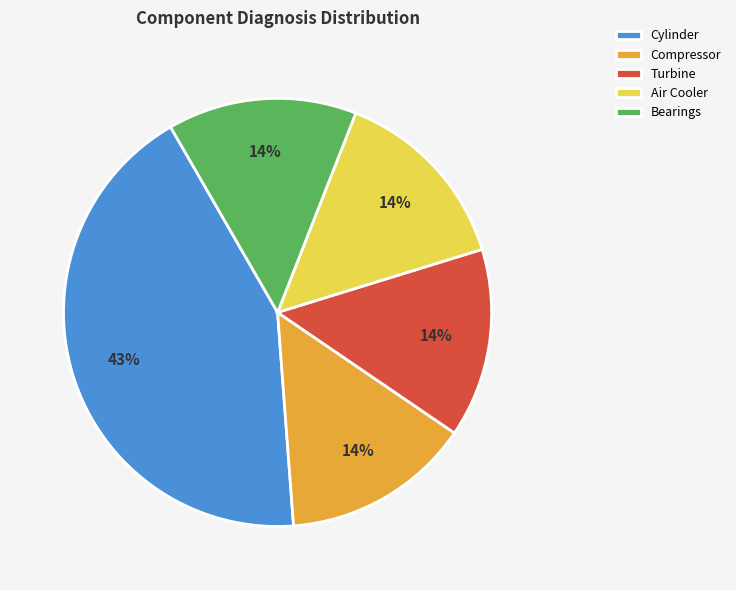

The Cylinder slice represents 54% of the pie. True or false?

False